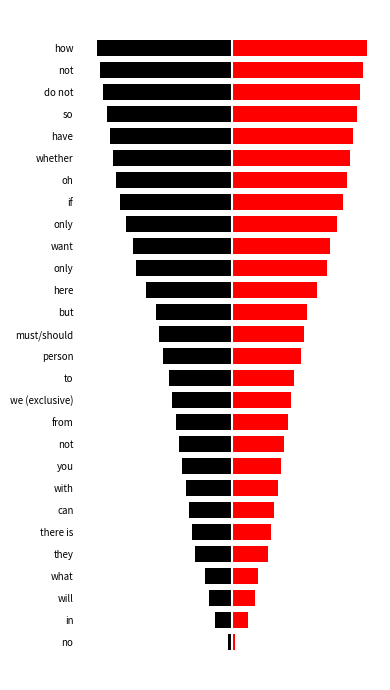

Rank the series by their average value, from lowest to highest.

Indonesian rank (left), Rank (right)